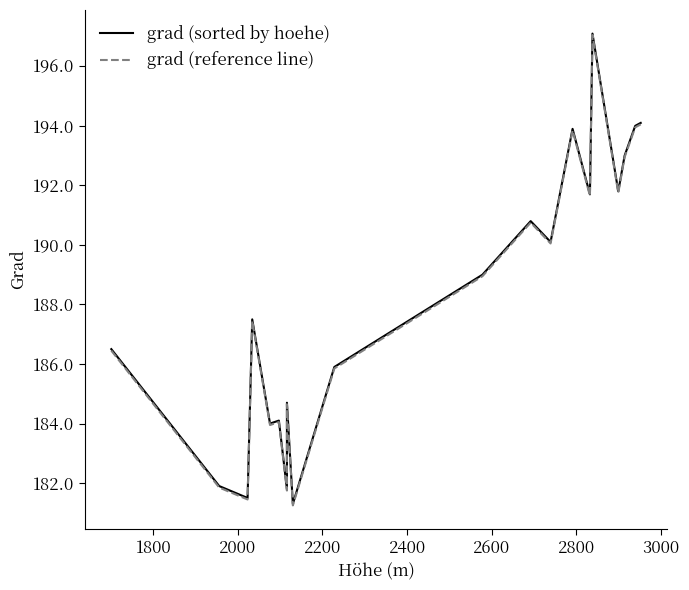

What is the difference between the maximum and second lowest values in the grad (sorted by hoehe) series?

15.6